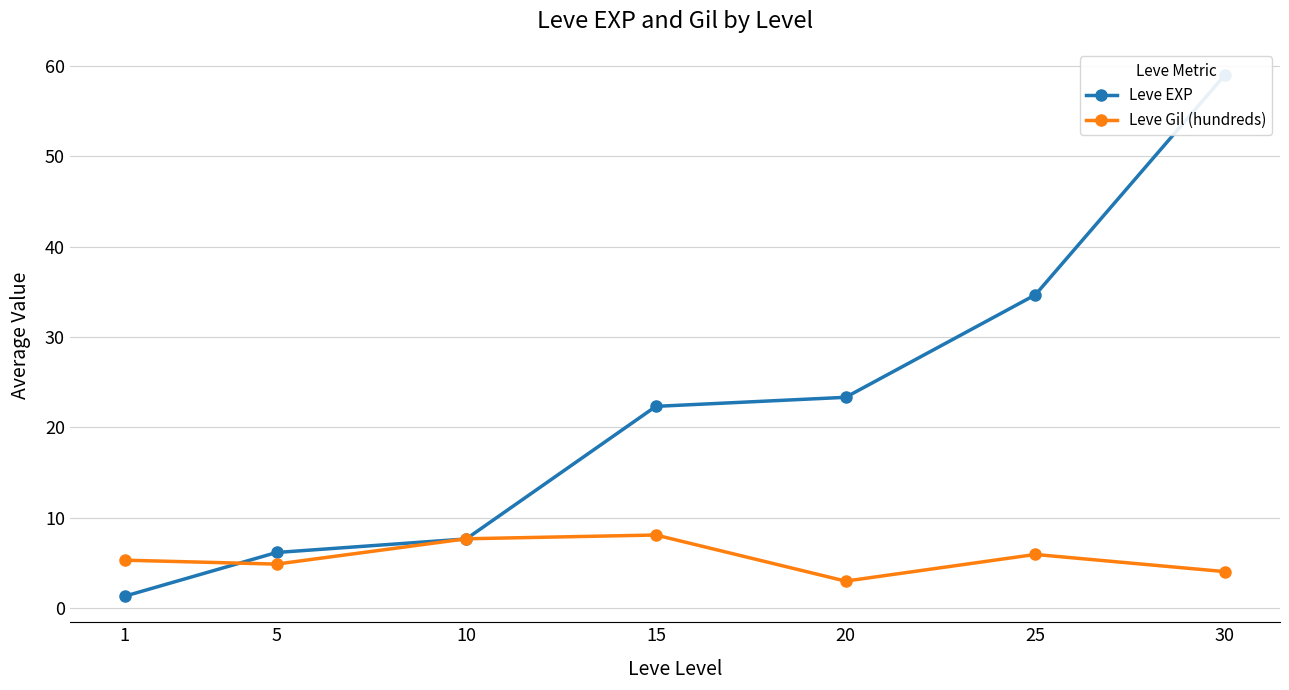

List the labels in order of Leve Gil (hundreds) value, largest first.

15, 10, 25, 1, 5, 30, 20